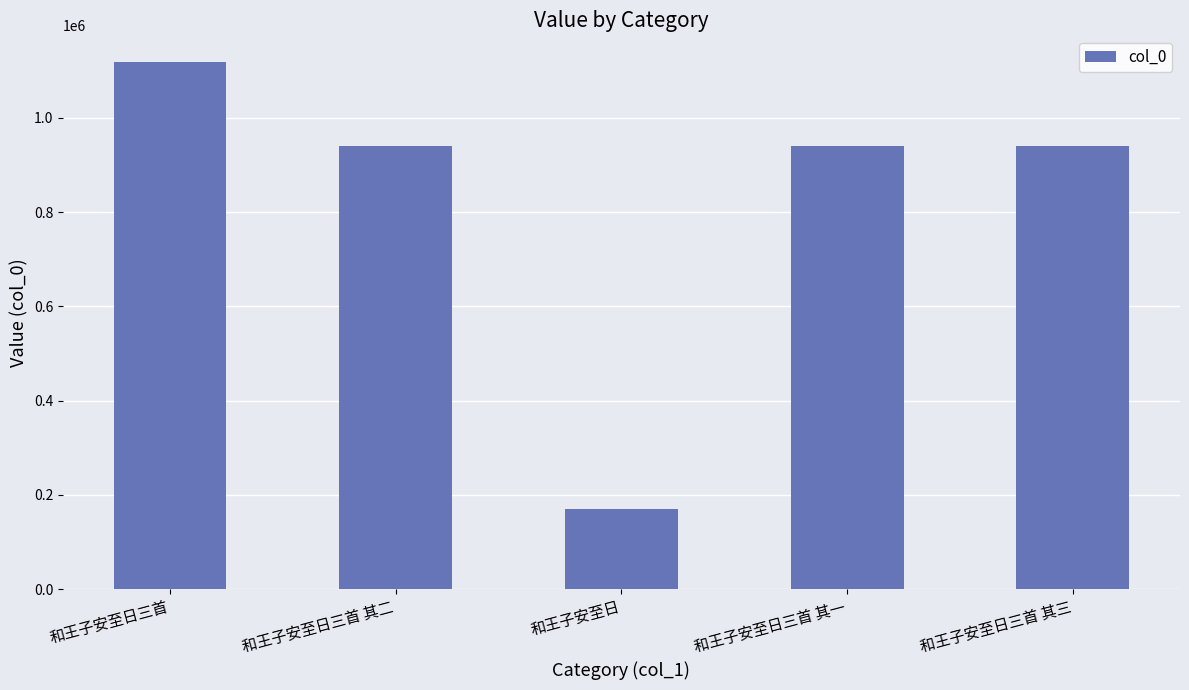

What is the difference between the maximum and minimum values?

949496